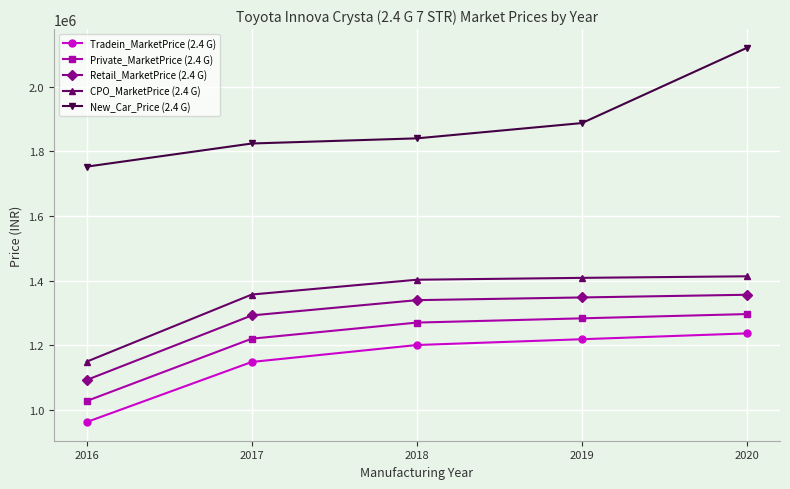

At which category is the sum across all series the highest?

2020